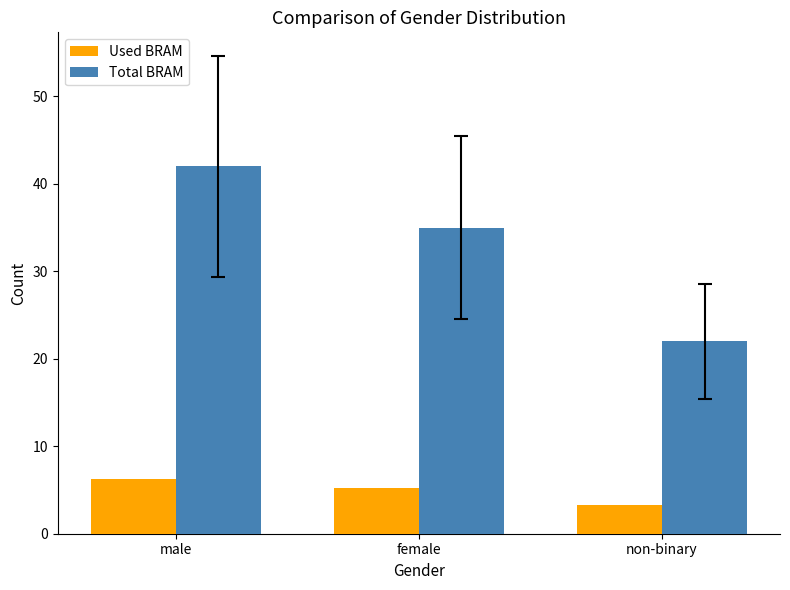

Is it true that Used BRAM equals 7.7 at female?

False